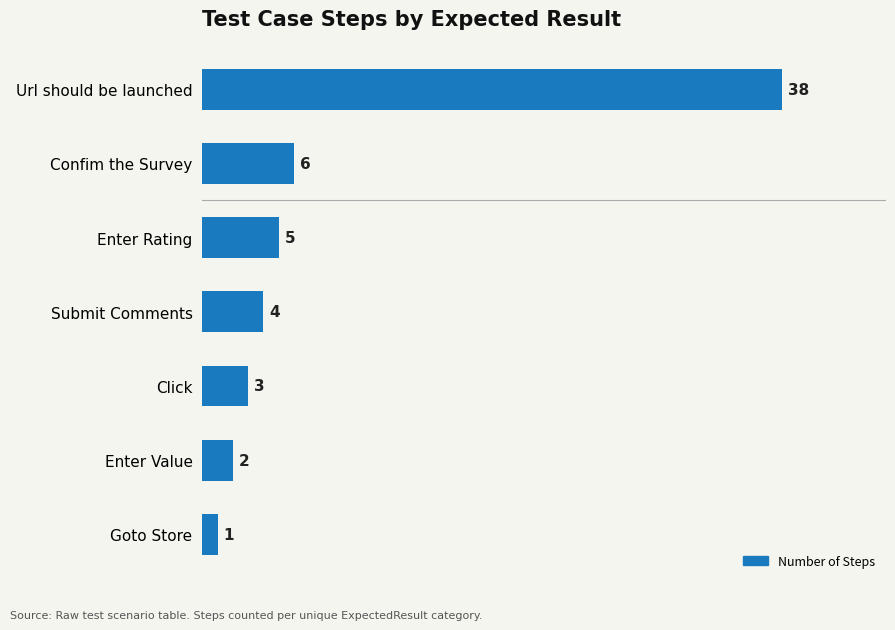

Does the chart contain stacked bars?

No